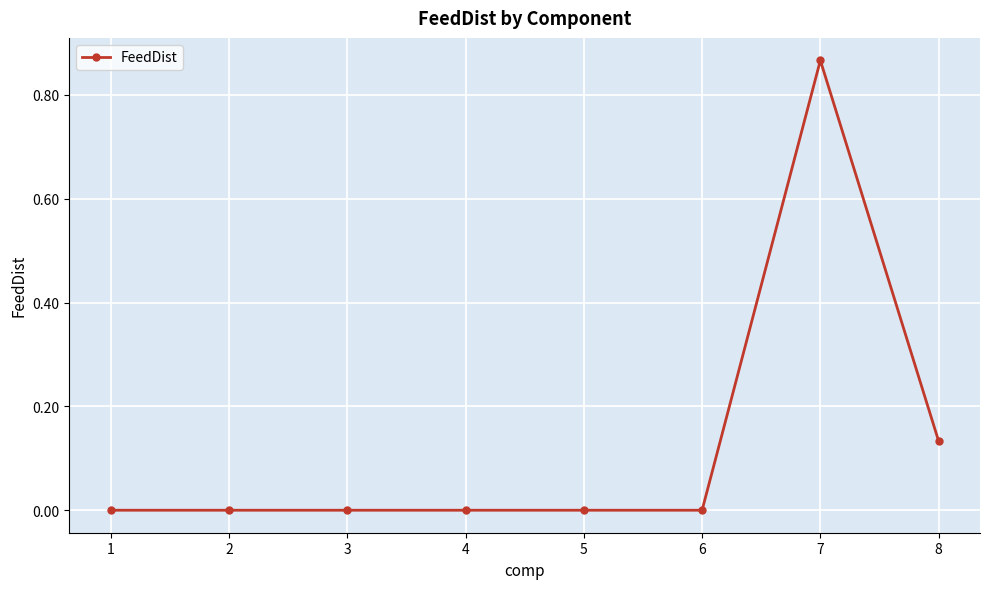

What is the sum of all values?

1.0